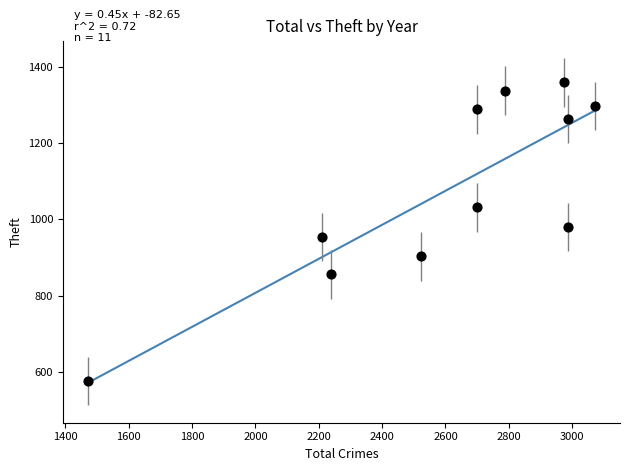

What is the range of X values (max minus min)?

1599